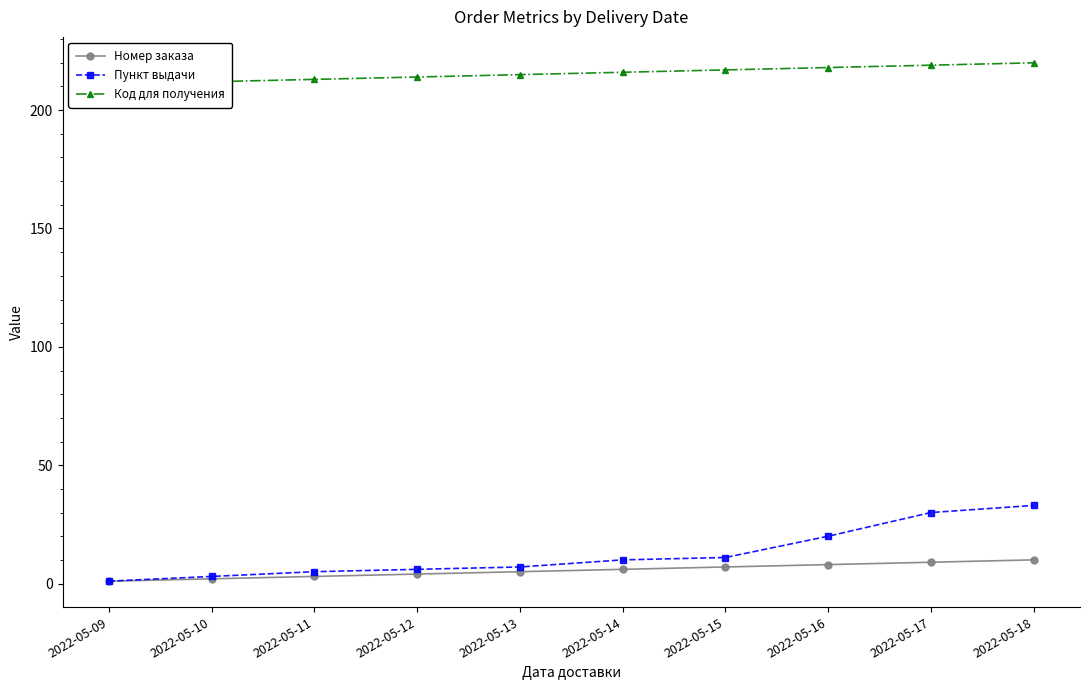

What is the average value of the Номер заказа series?

6